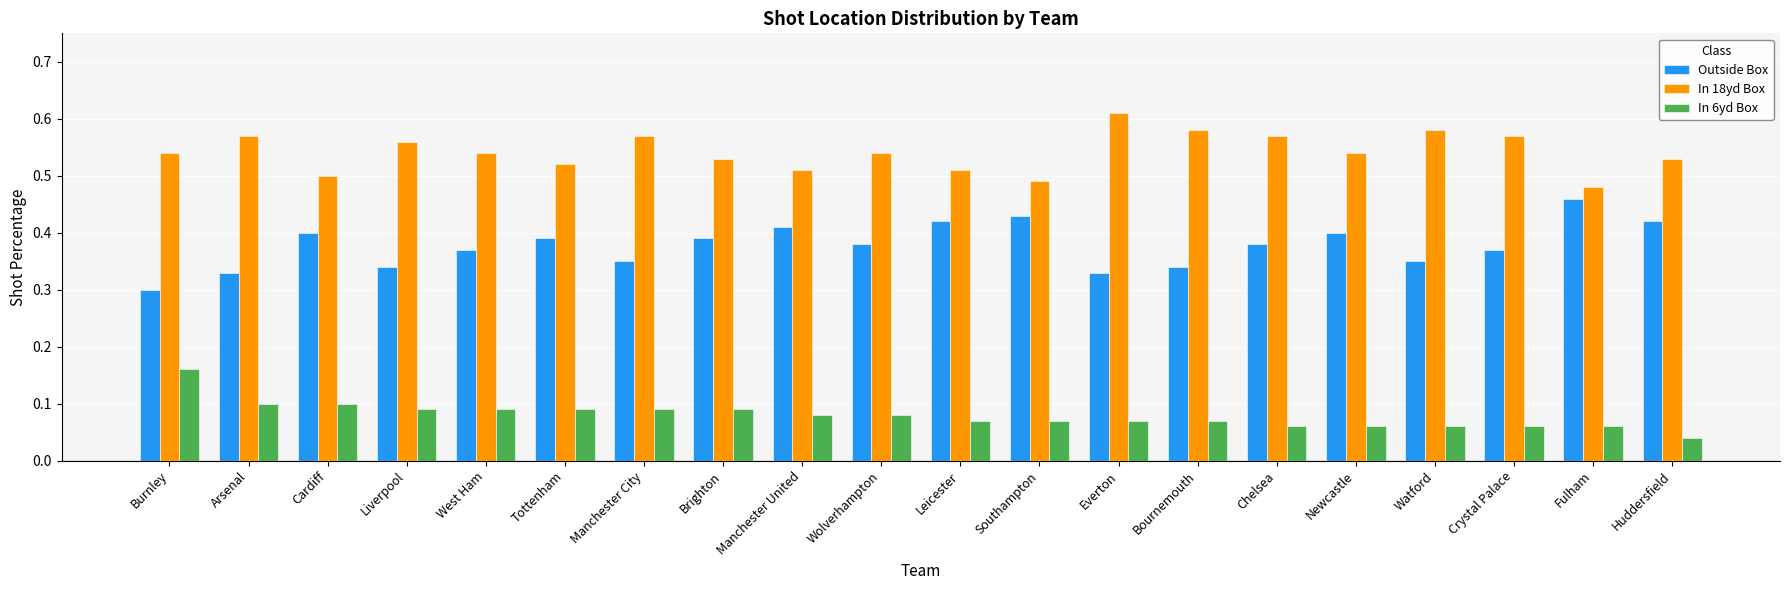

Between Arsenal and Leicester, which series saw the biggest shift?

Outside Box